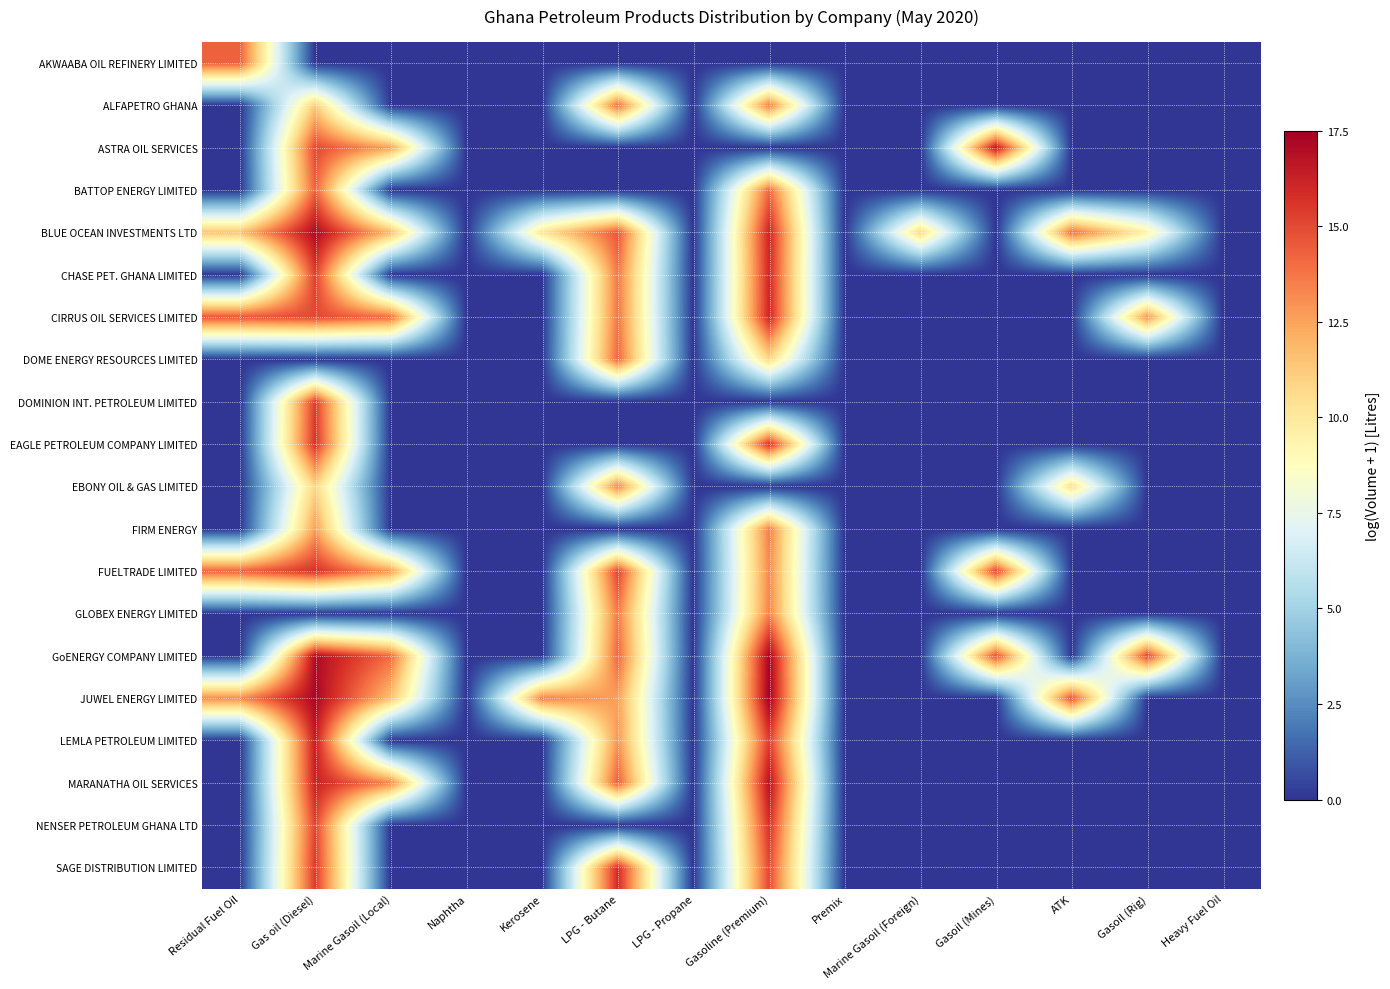

Which series has the largest total across all categories?

BLUE OCEAN INVESTMENTS LTD